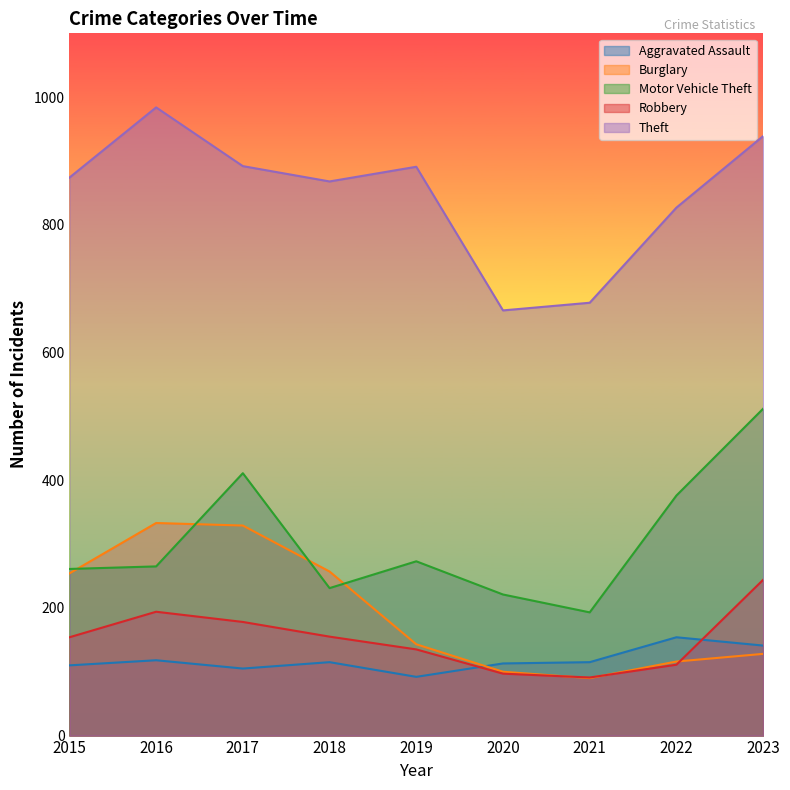

Is it true that Burglary equals 254 at 2015?

True